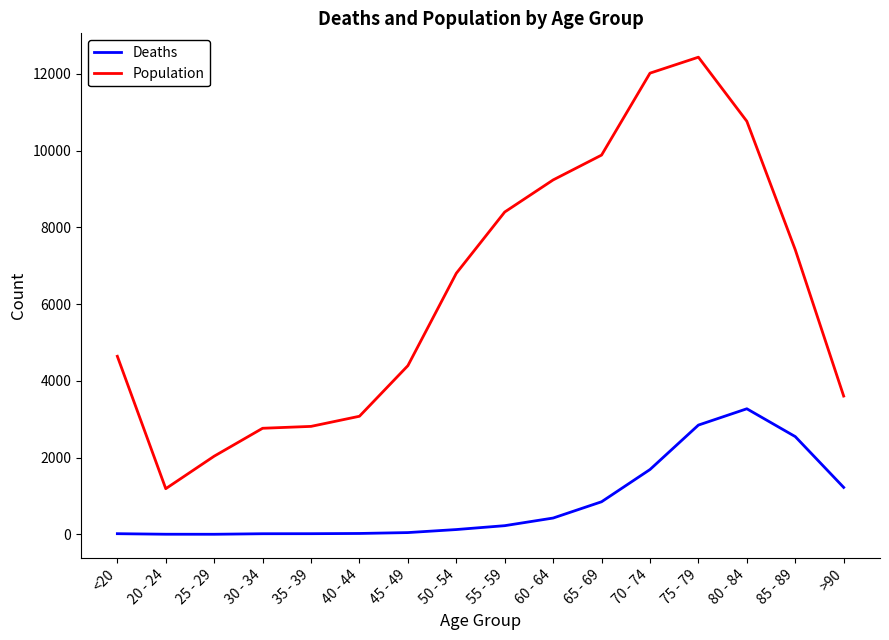

True or false: Deaths and Population cross at least once.

False